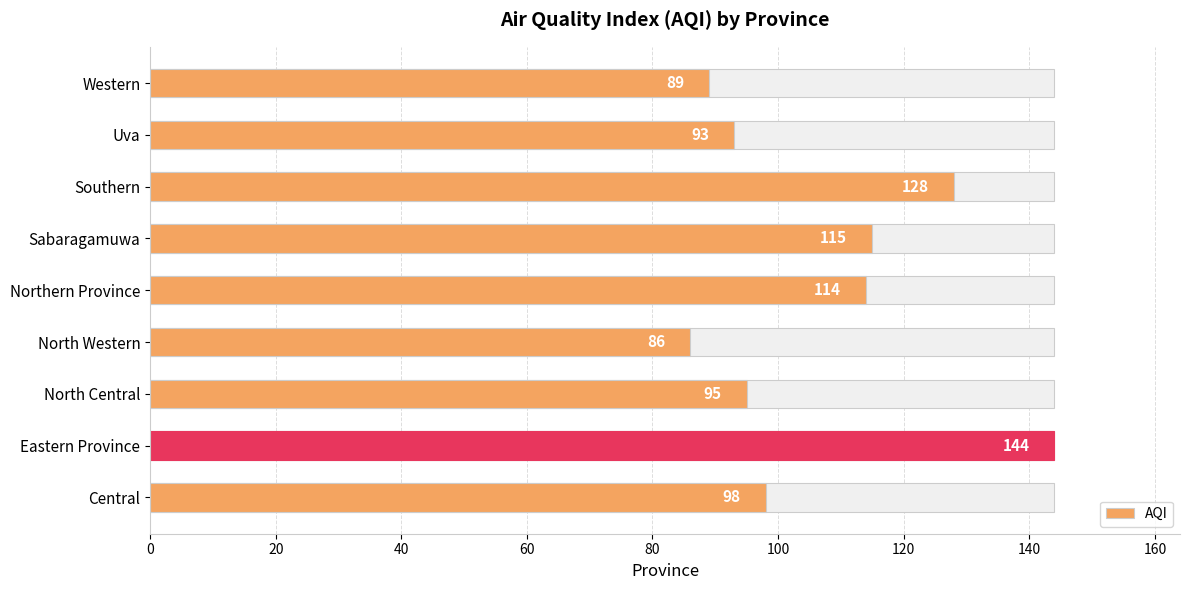

Reading left to right, list all the values displayed in this chart.

98	144	95	86	114	115	128	93	89